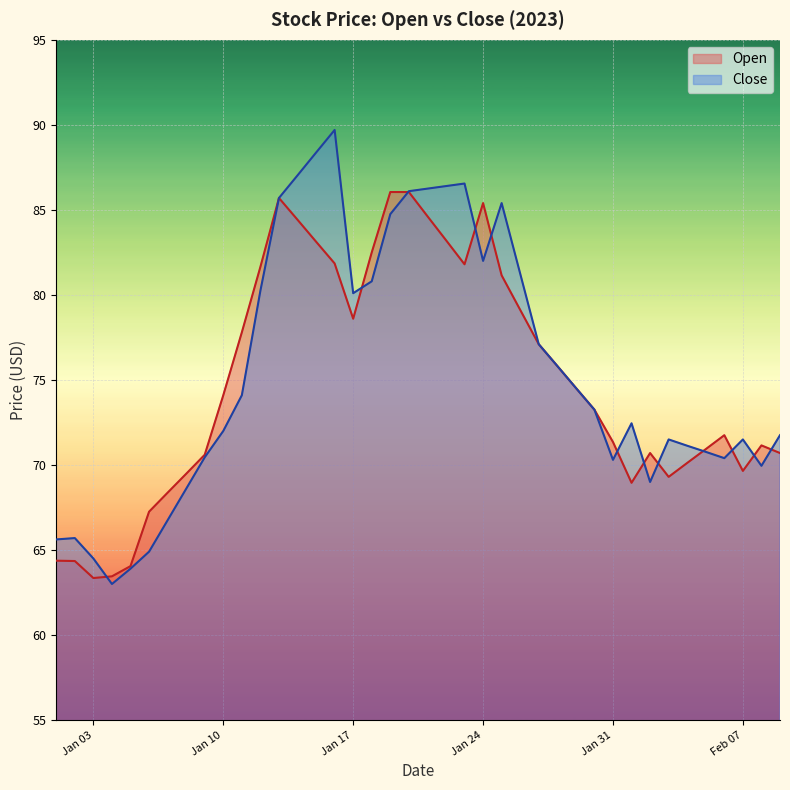

True or false: Close and Open cross at least once.

True